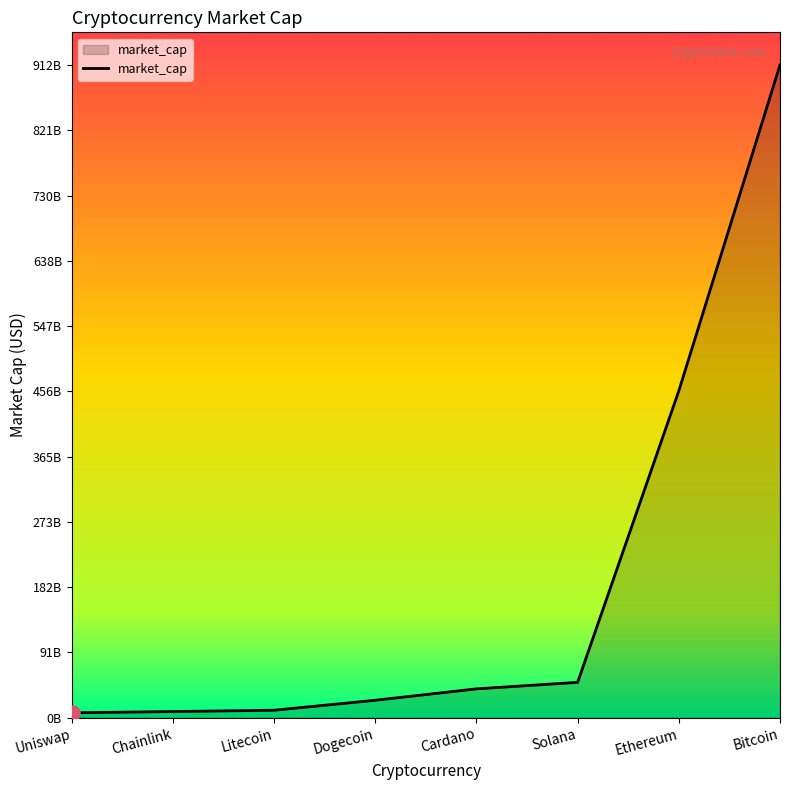

Approximately how many times larger is the value at Ethereum compared to Chainlink?

53.4